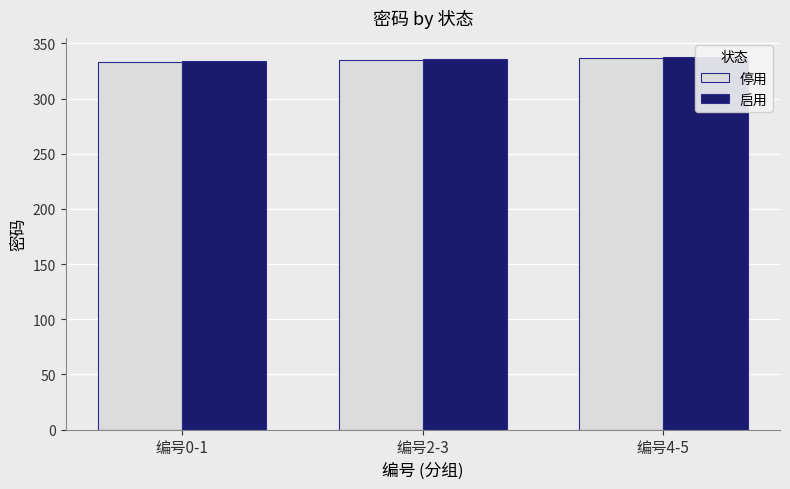

What is the minimum value for 停用?

333